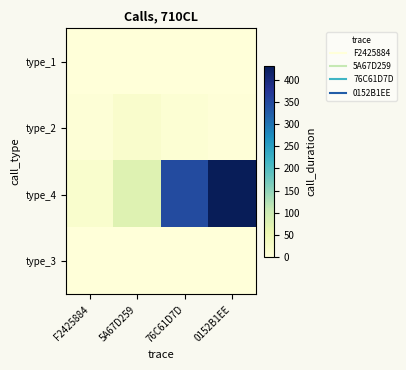

Which series changed the most between 76C61D7D and 0152B1EE?

type_4